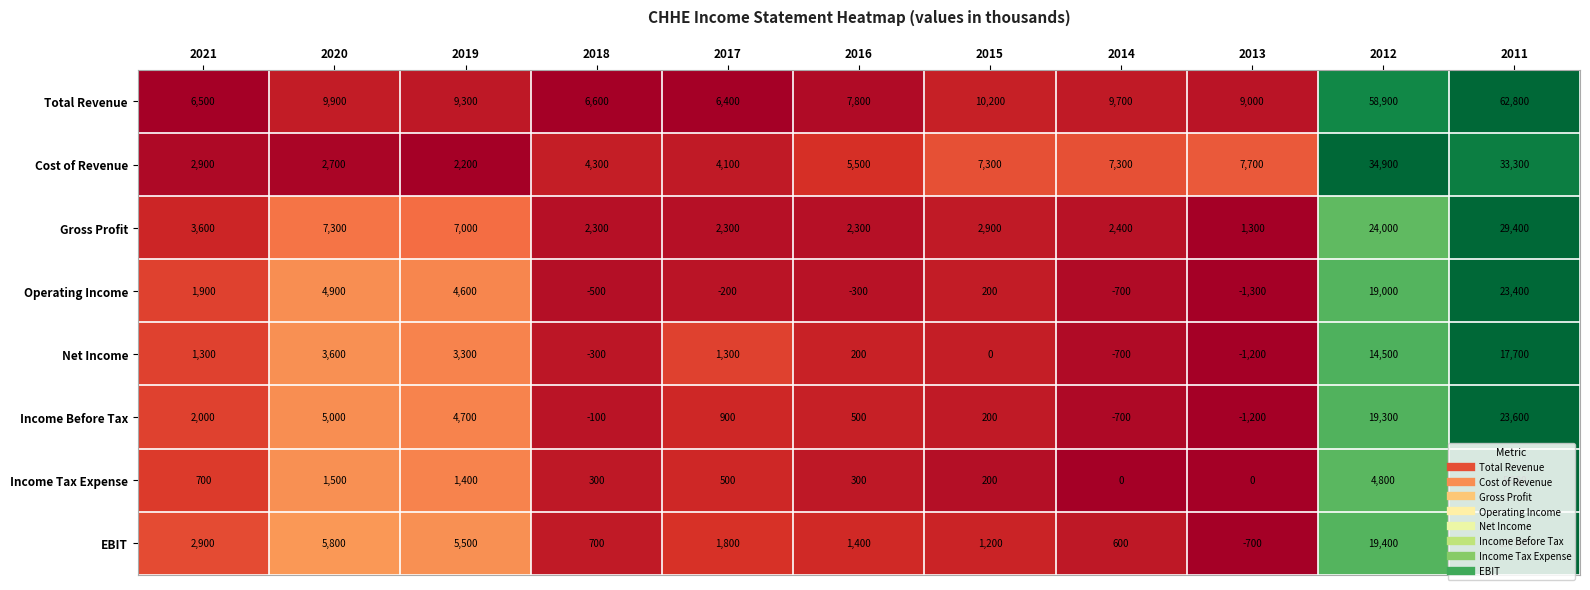

Which series has the widest spread of values?

Total Revenue